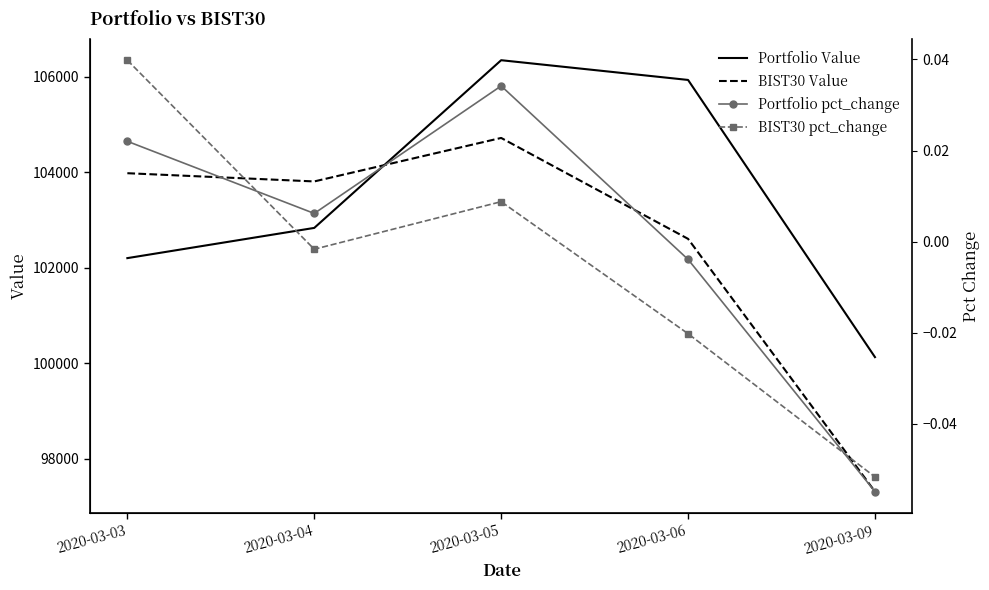

What is the lowest value of the Portfolio Value series?

100127.9